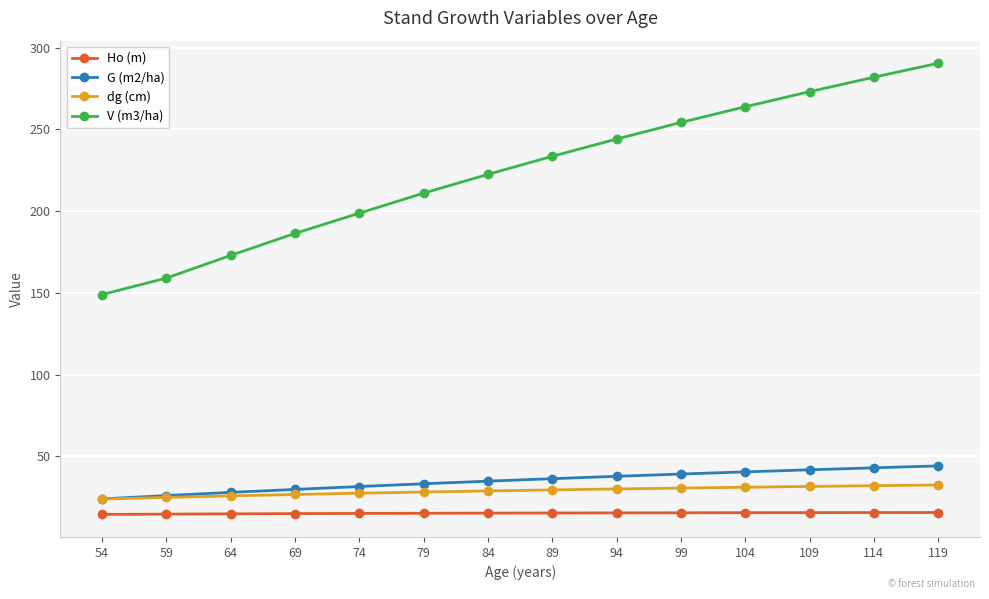

What is the value of the Ho (m) point at the 4th from the left?

15.0